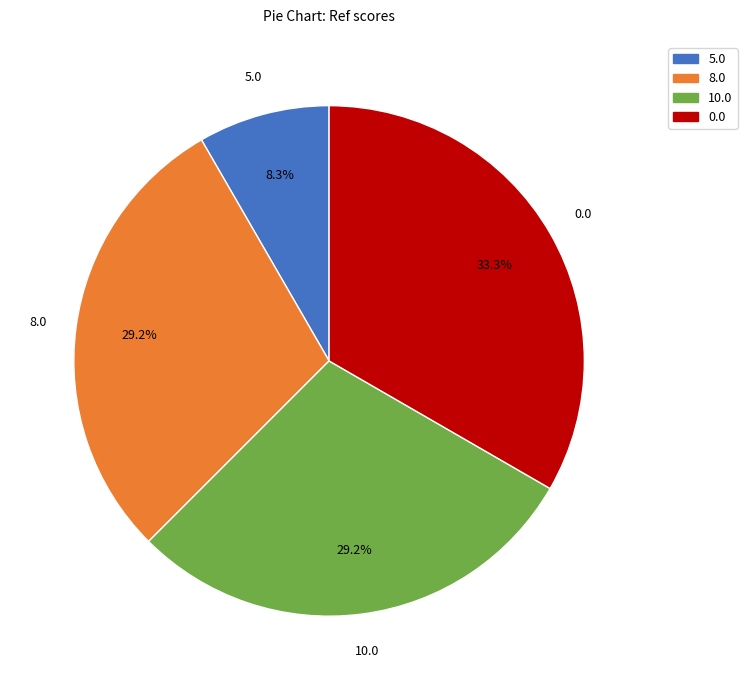

Is there any slice that represents more than half of the pie?

No